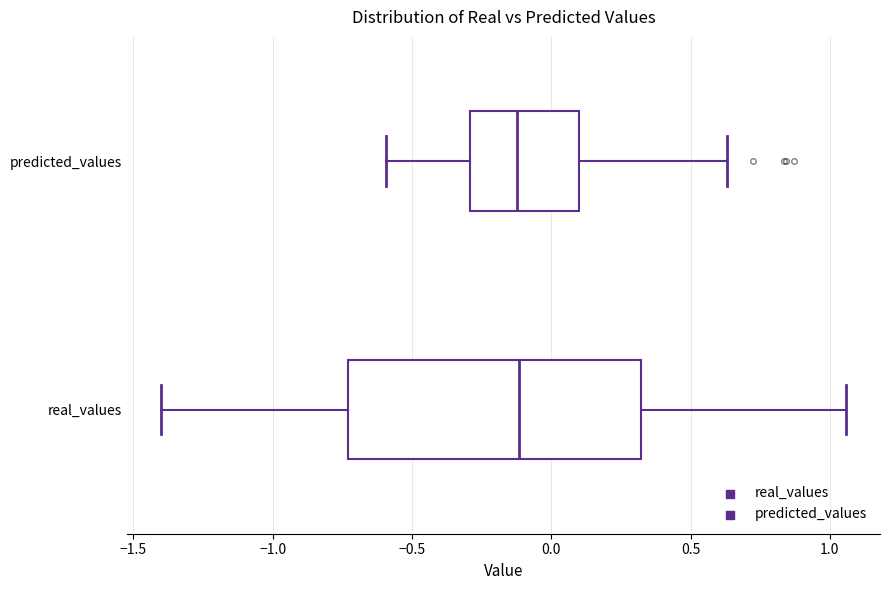

Reading bottom to top, transcribe this box plot: for each box, give where its median line is, the range the box spans, and where its two whiskers end, as read against the x-axis. The values are not printed on the chart, so give them approximately, as read against the axis.

real_values: median -0.10, box -0.75 to 0.30, whiskers -1.40 to 1.05
predicted_values: median -0.10, box -0.30 to 0.10, whiskers -0.60 to 0.65